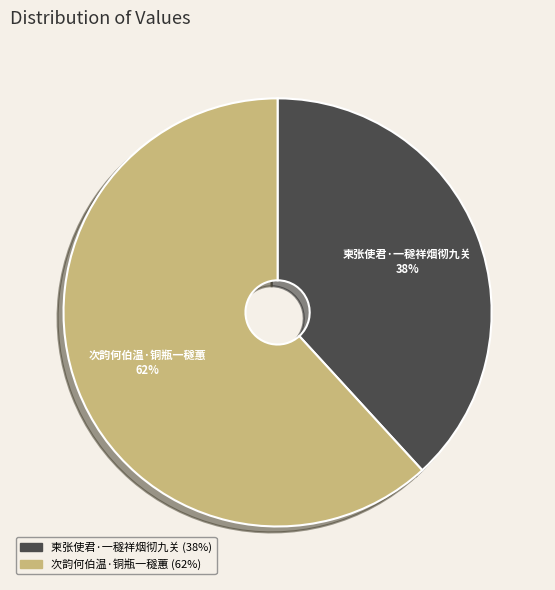

What is the majority slice?

次韵何伯温·铜瓶一穟蕙